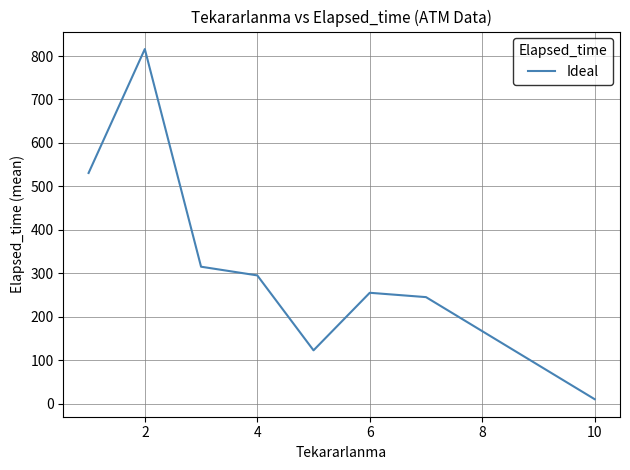

True or false: there are more than 2 points higher than both neighbors.

False